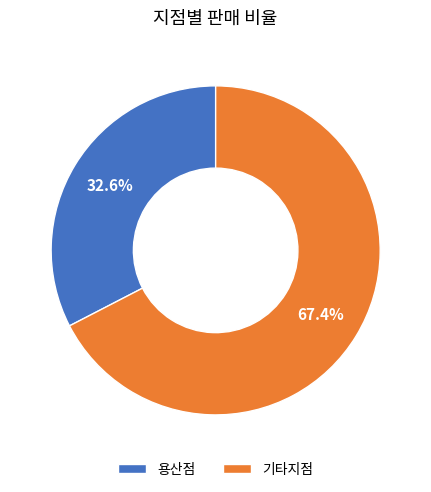

Approximately how many times larger is the value at 용산점 compared to 기타지점?

0.5